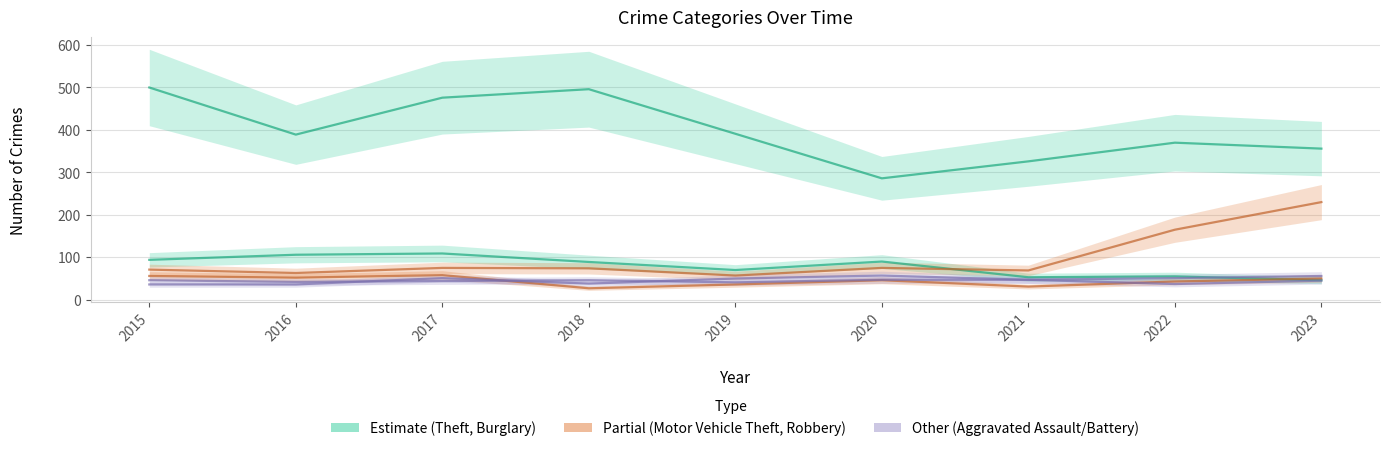

What is the minimum value shown in the chart?

27